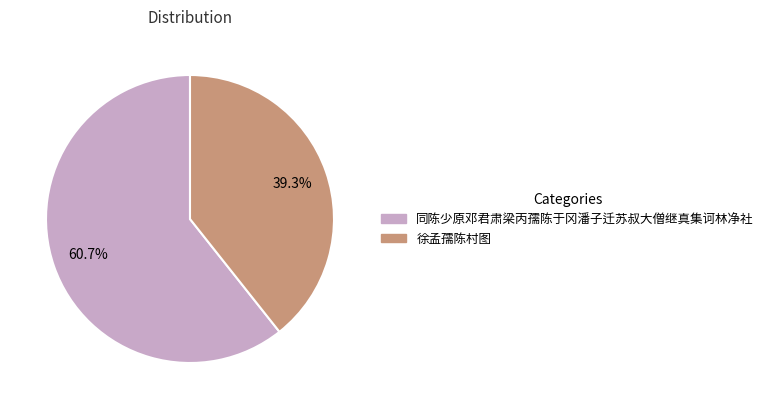

Rank the categories by value from highest to lowest.

同陈少原邓君肃梁丙孺陈于冈潘子迁苏叔大僧继真集诃林净社, 徐孟孺陈村图